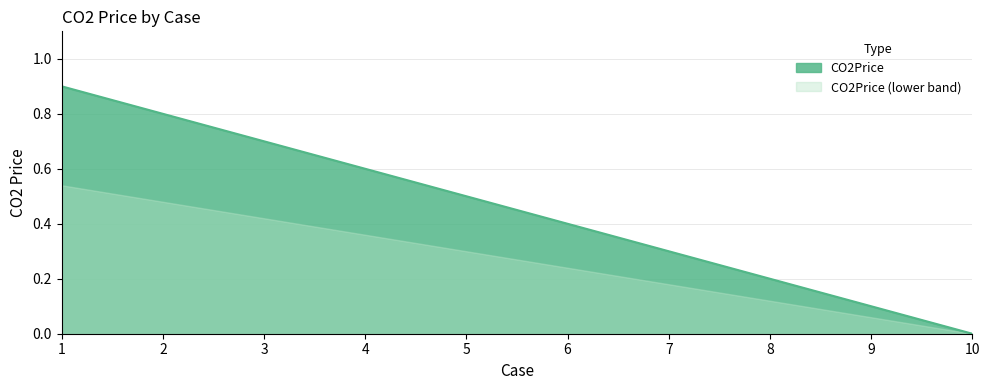

Is it true that the value at 6 is 0.6?

False